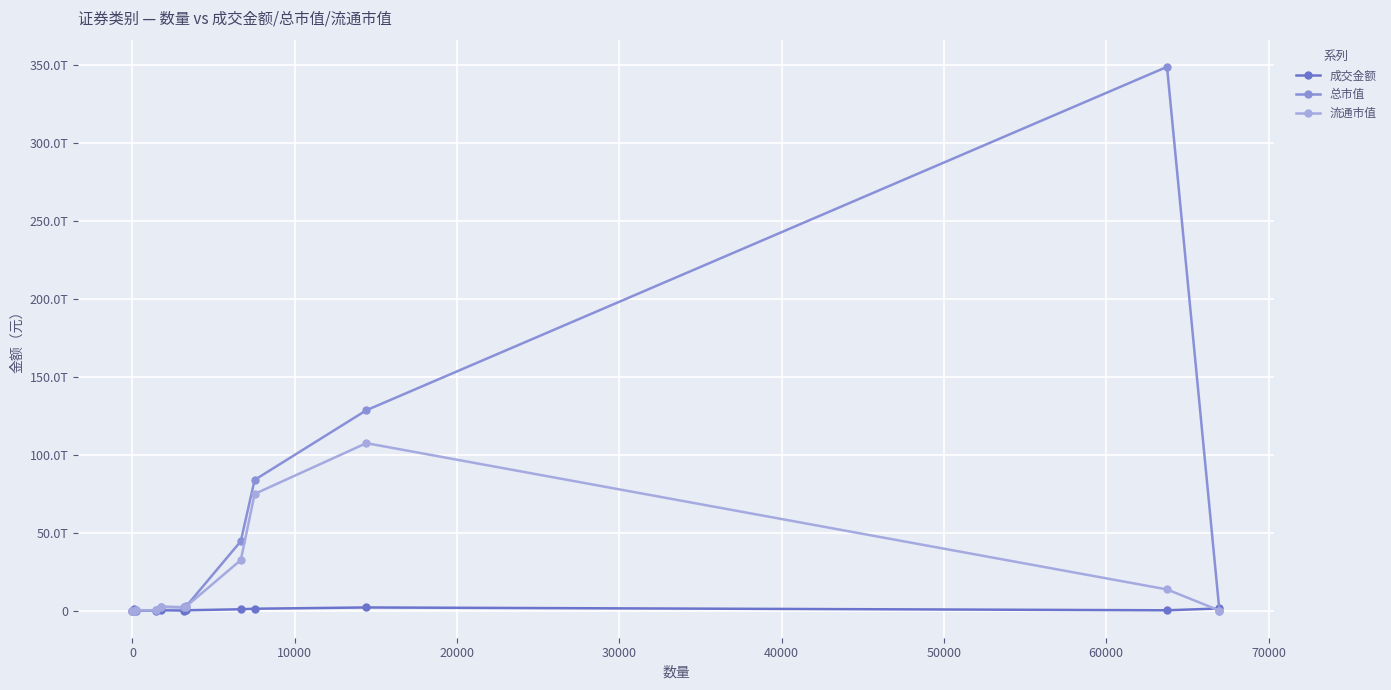

At how many categories does at least one series exceed 25416085012852?

4